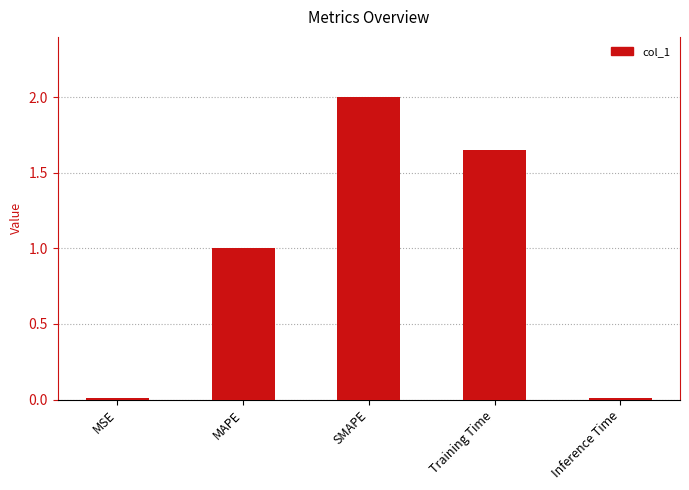

How many distinct data groups are displayed?

1